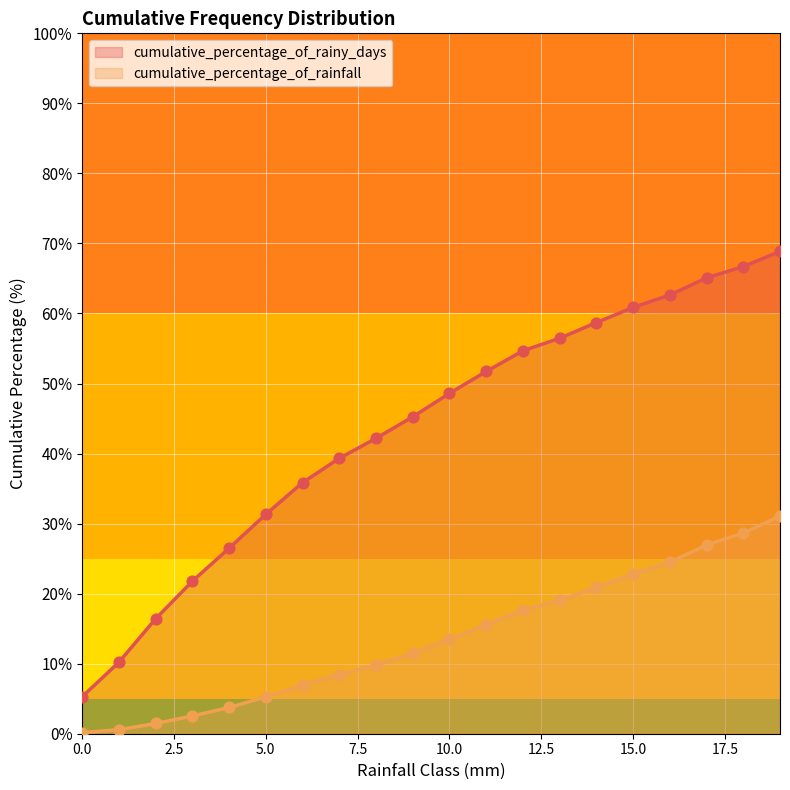

Which series has the largest total across all categories?

cumulative_percentage_of_rainy_days